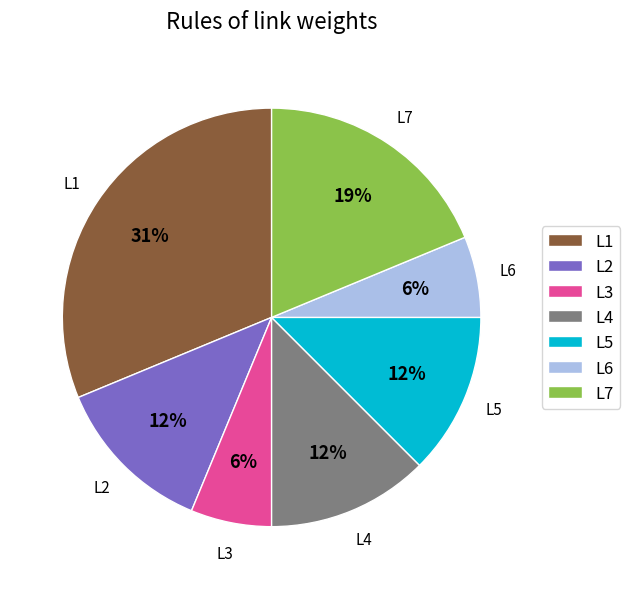

Is there any slice that represents more than half of the pie?

No